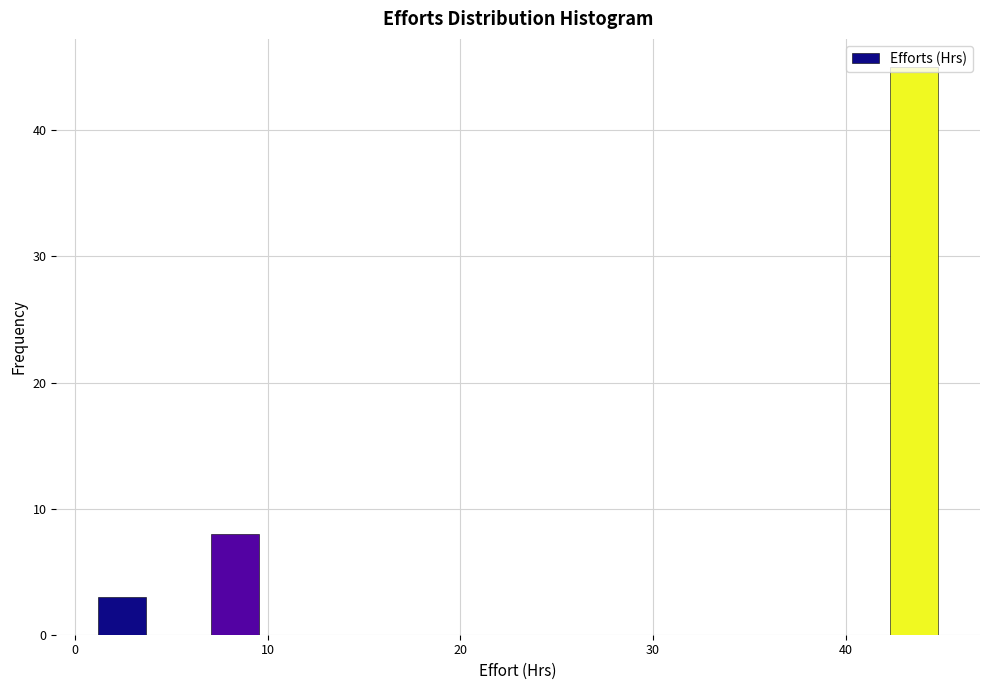

Around what value on the x-axis is the tallest bar? Give the approximate position of its centre, as read against the axis.

44